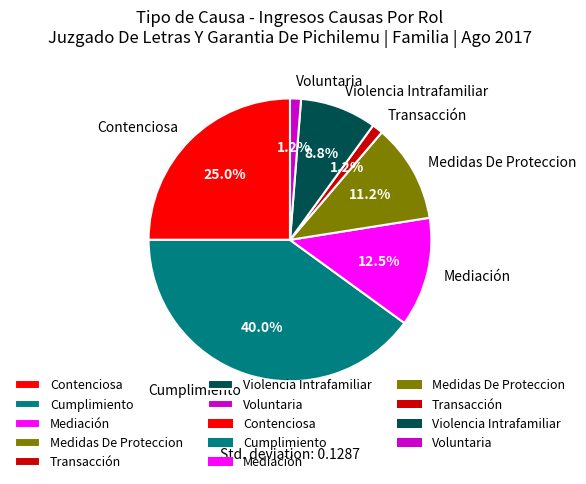

How many slices are in this pie chart?

7